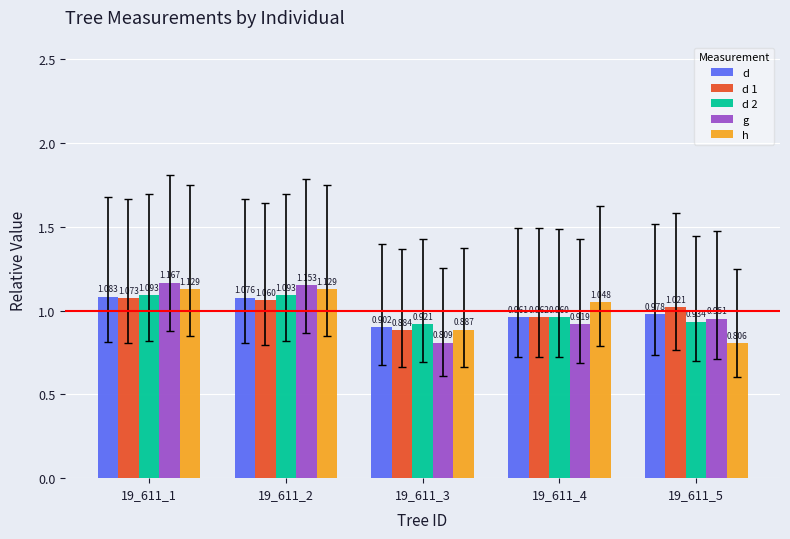

Which series has the widest spread of values?

g